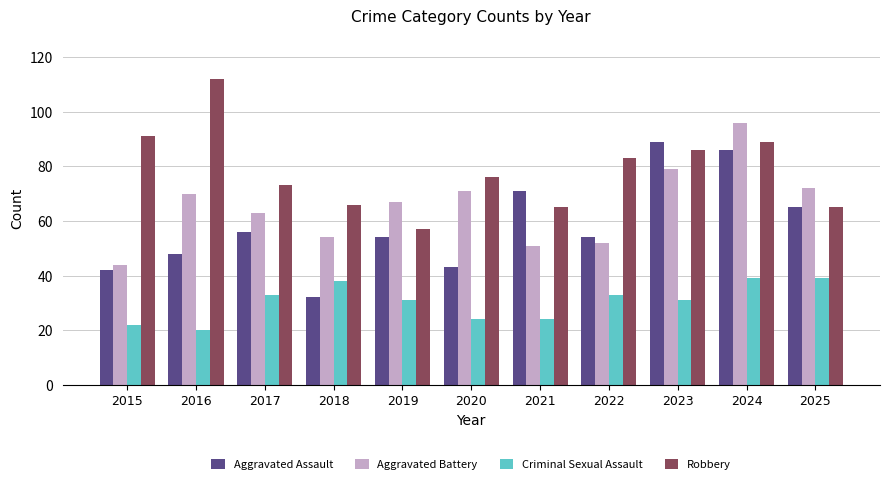

Rank the series by their maximum value, from lowest to highest.

Criminal Sexual Assault, Aggravated Assault, Aggravated Battery, Robbery